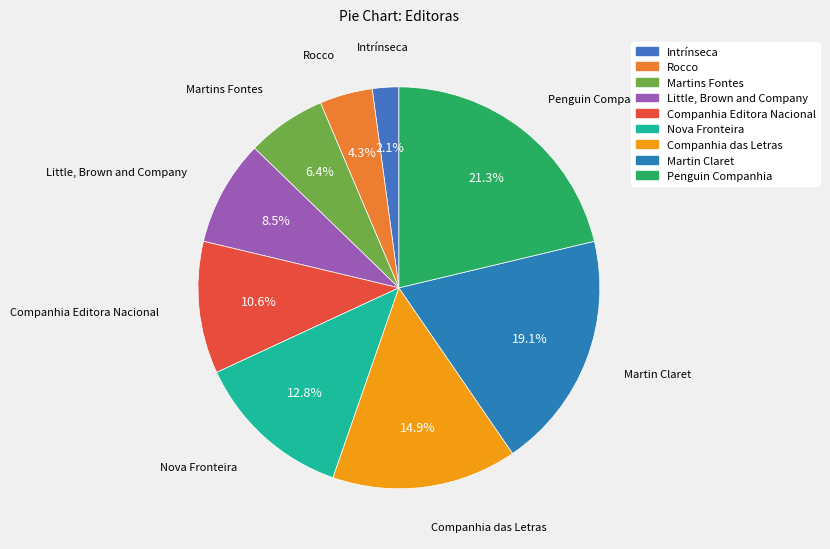

What is the ratio of the value at Little, Brown and Company to the value at Companhia Editora Nacional?

0.8